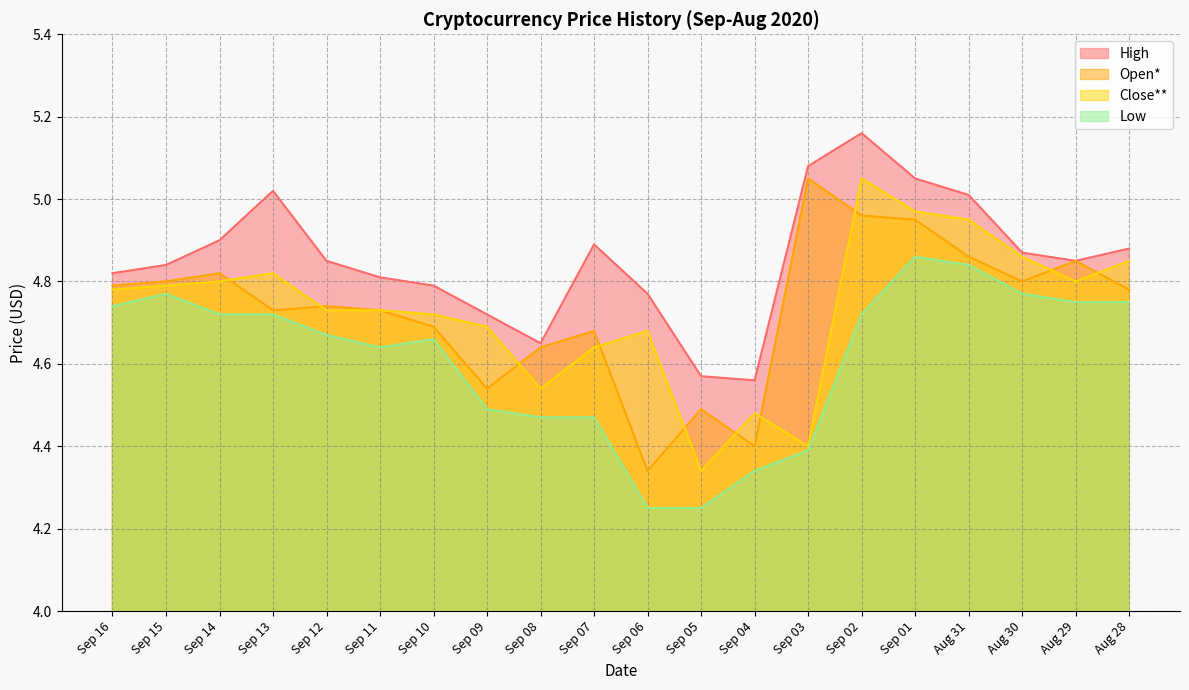

Which series has the largest total across all categories?

High